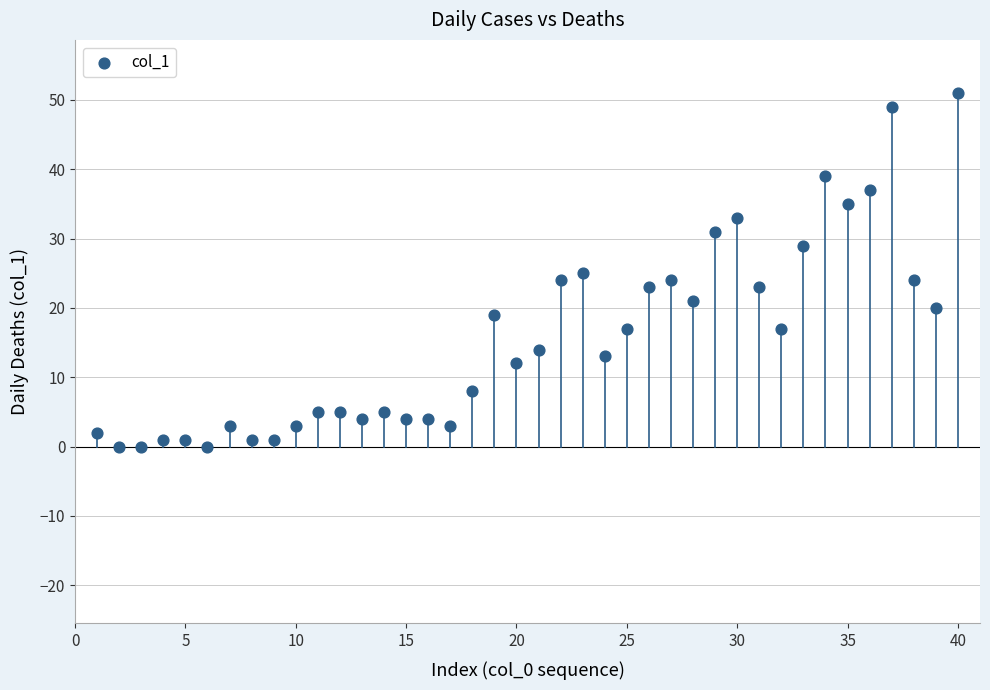

What is the range of Y values (max minus min)?

51